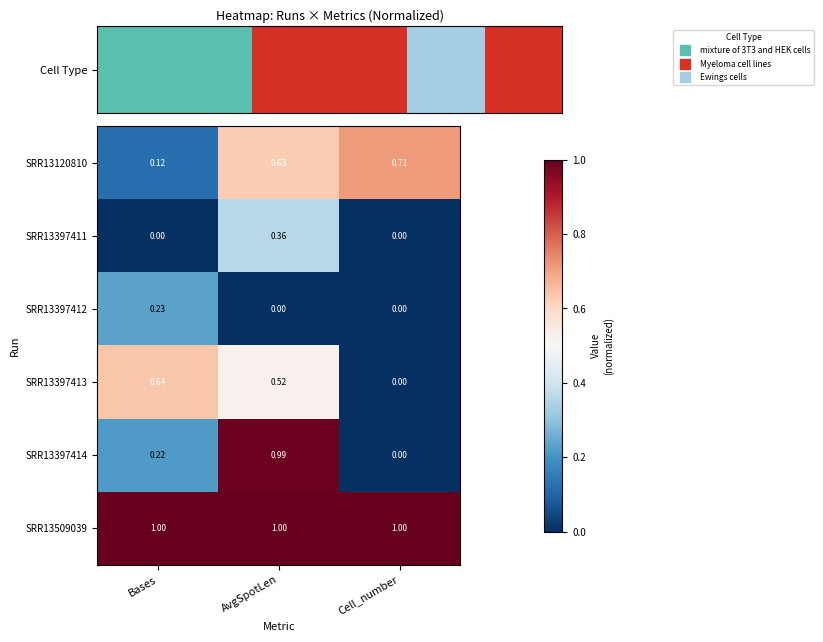

List the labels in order of SRR13397414 value, smallest first.

Cell_number, Bases, AvgSpotLen